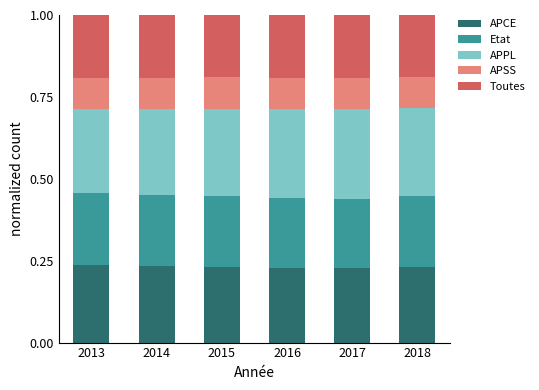

Is it true that APCE equals 0.1 at 2018?

False